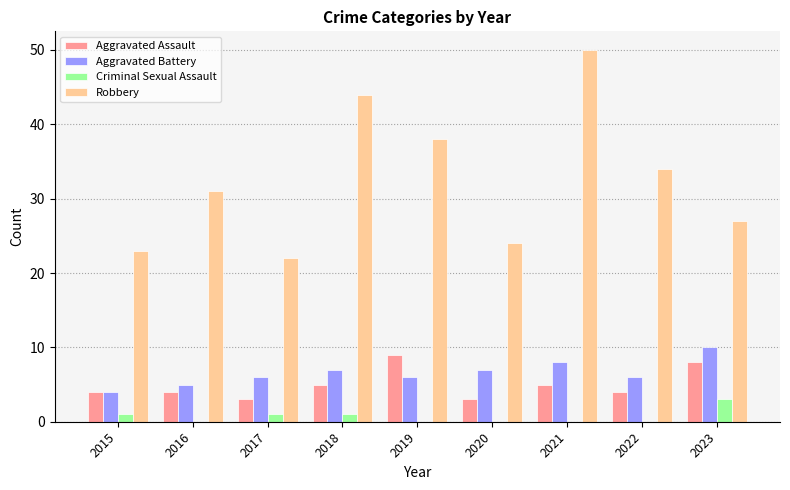

Between 2020 and 2023, which series saw the biggest shift?

Aggravated Assault